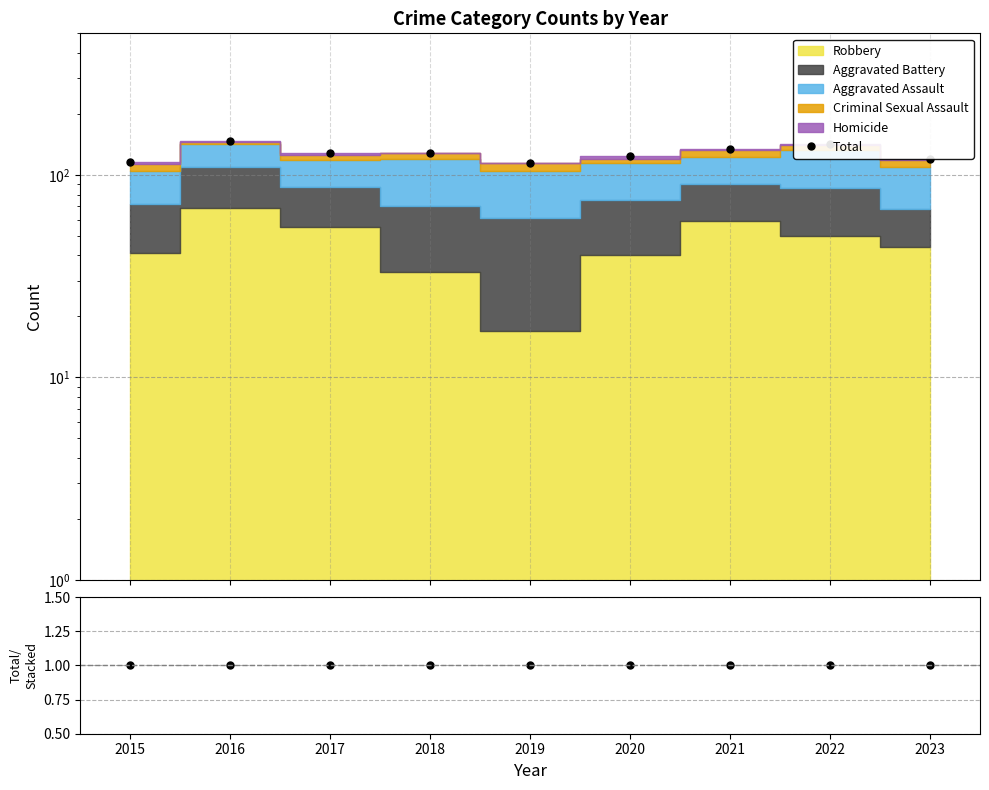

What is the approximate value of Total/Stacked at 2023?

1